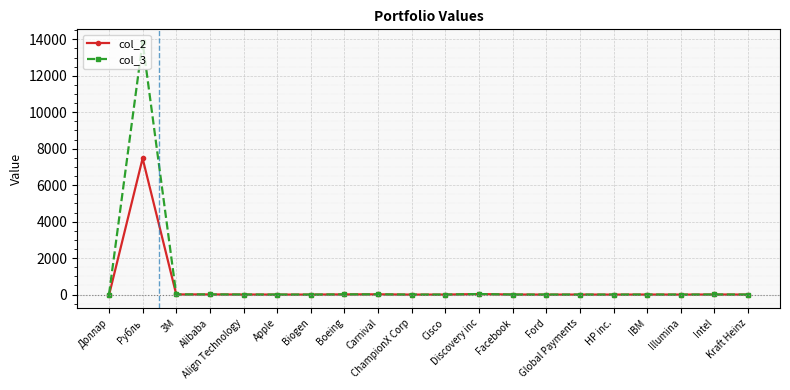

What is the sum of all col_2 values?

7541.2